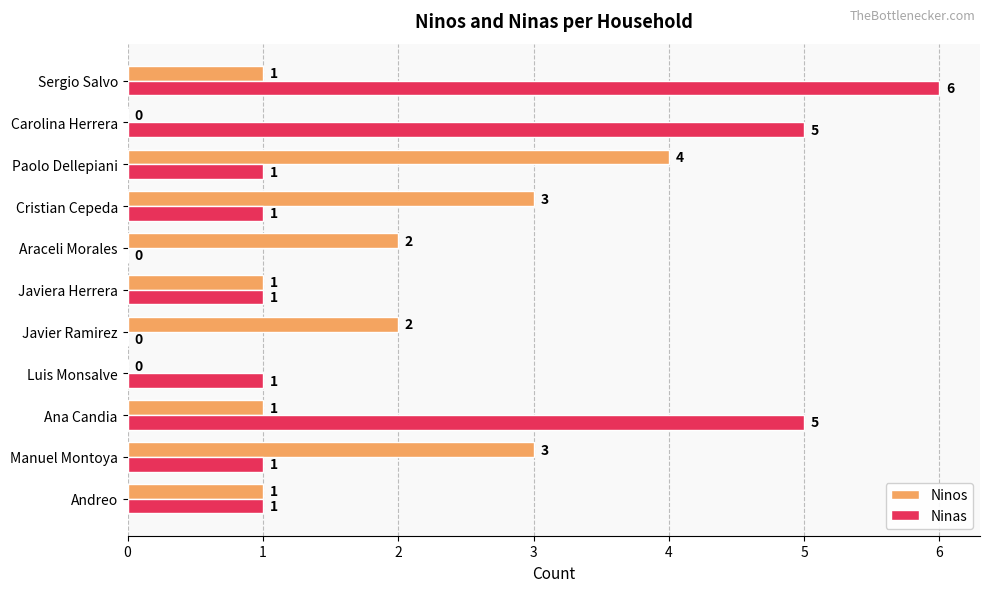

How many Ninas values are between 1 and 5?

8